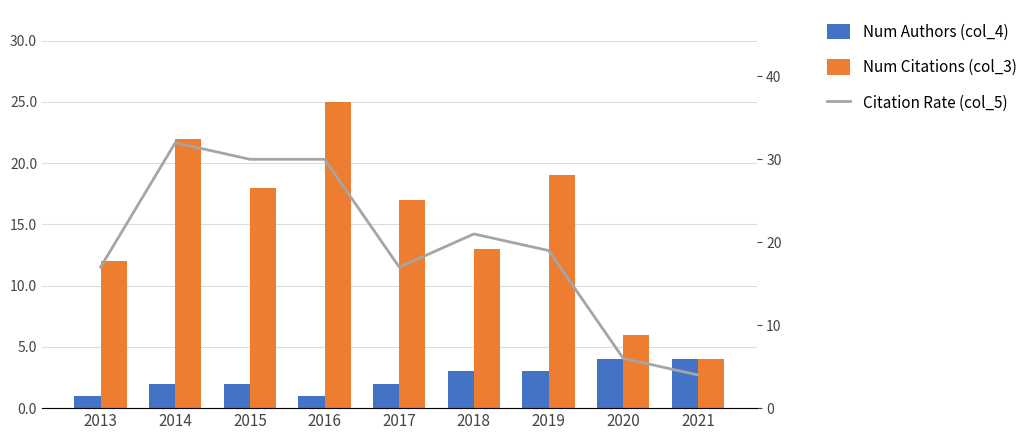

Is the value of Citation Rate (col_5) at 2014 greater than the value of Num Citations (col_3) at 2017?

Yes